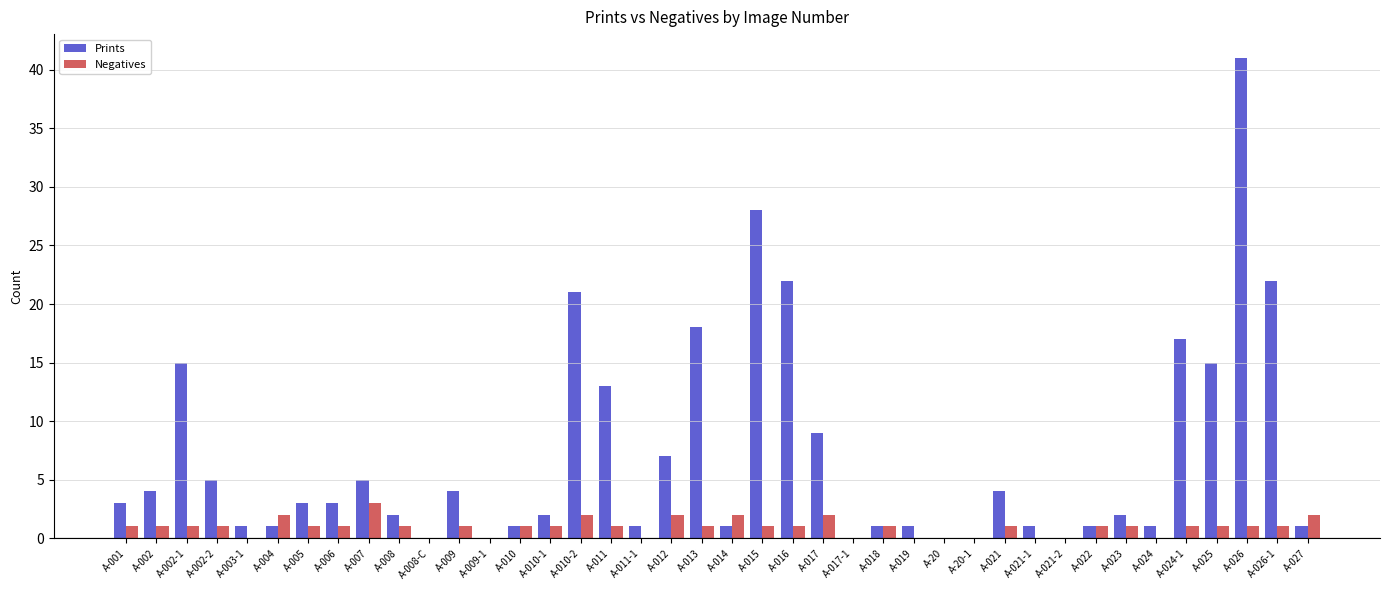

What is the average value of the Negatives series?

1